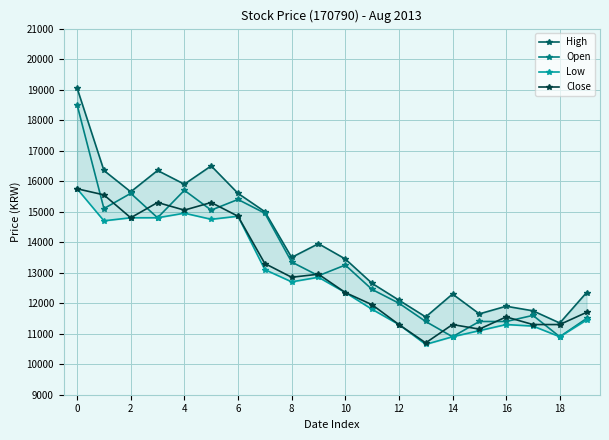

What is the difference between the second highest and minimum values in the Close series?

4850